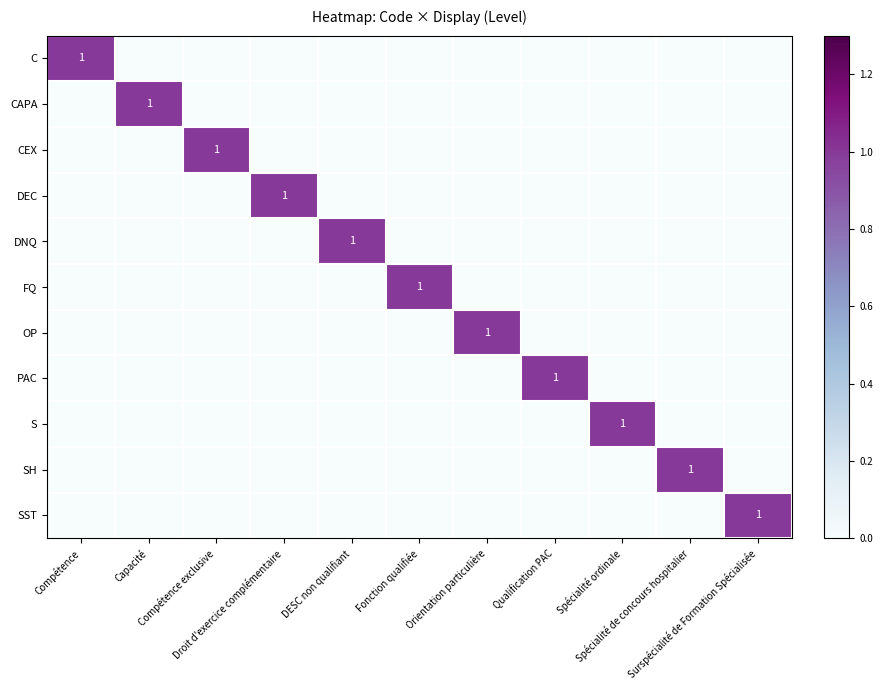

What is the difference between the maximum and minimum values in the DNQ series?

1